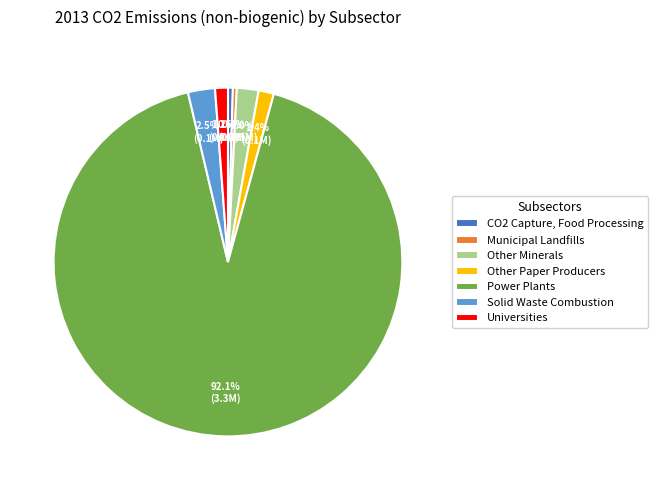

Is there any slice that represents more than half of the pie?

Yes